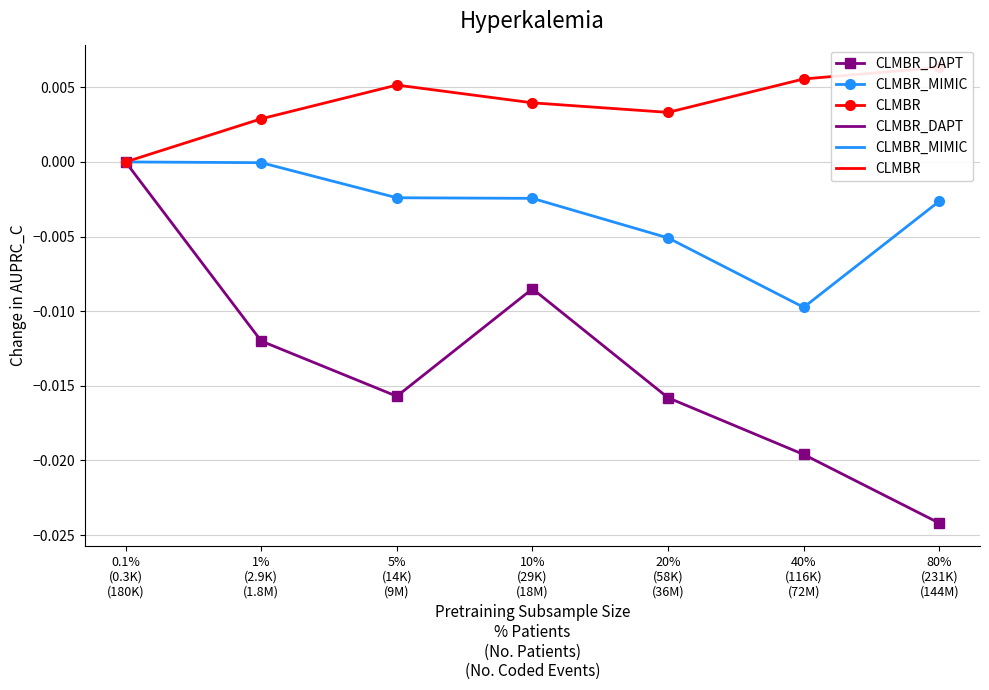

At which category does CLMBR_DAPT reach its first local valley?

5%
(14K)
(9M)